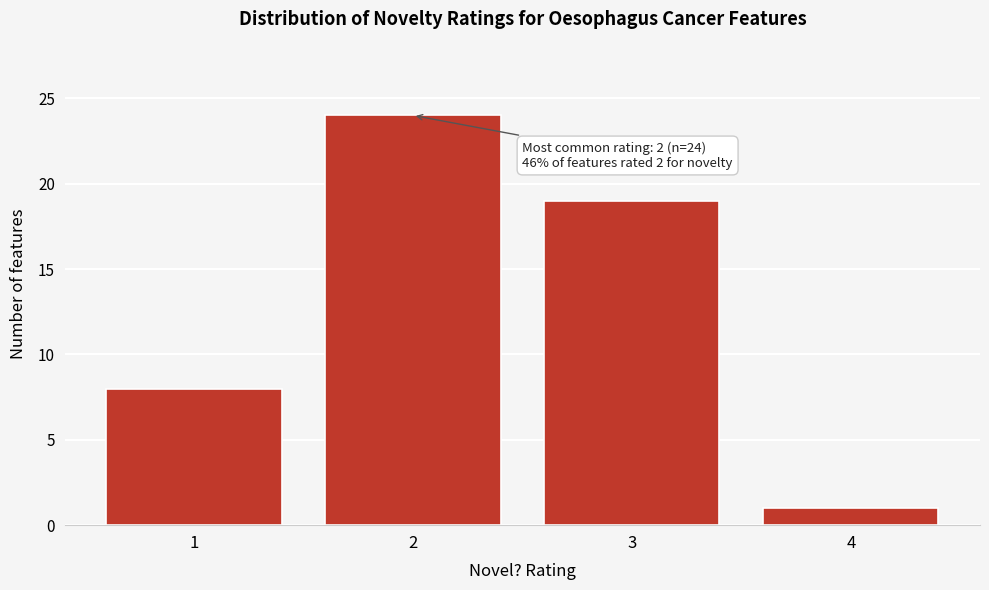

Reading right to left, what are all the values shown in this chart?

4=1	3=19	2=24	1=8